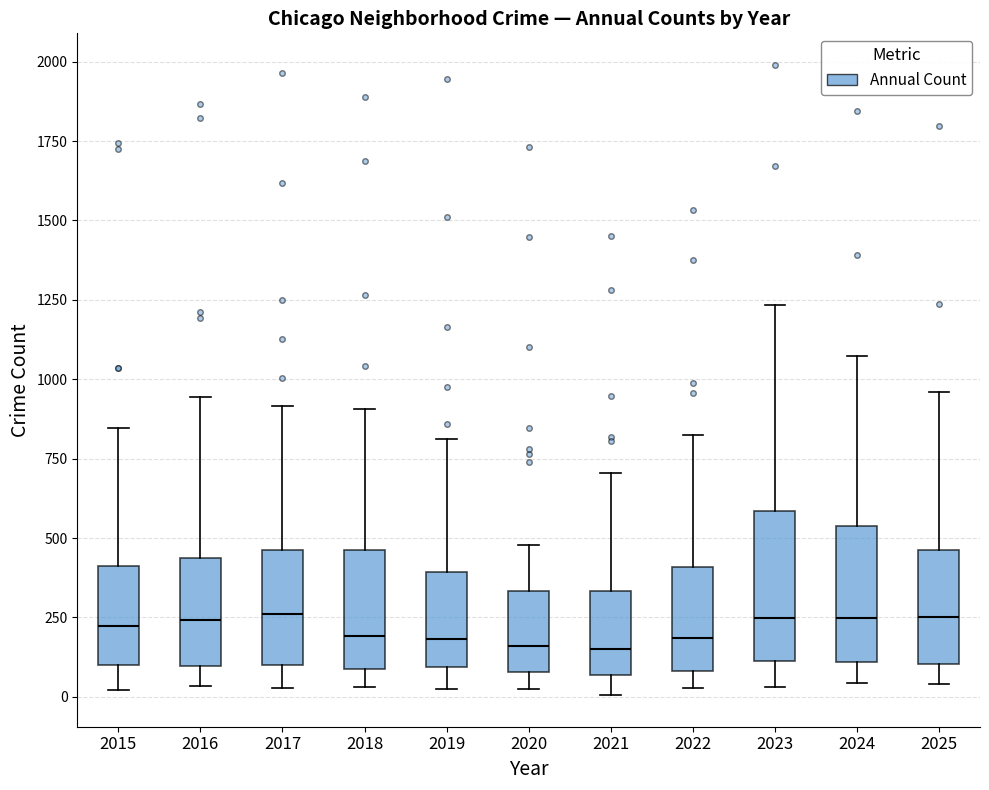

Reading left to right, read every box against the y-axis: the position of its median line, the range the box covers, and the ends of its whiskers. The values are not printed on the chart, so give them approximately, as read against the axis.

2015: median 200, box 100 to 400, whiskers 0 to 850
2016: median 250, box 100 to 450, whiskers 50 to 950
2017: median 250, box 100 to 450, whiskers 50 to 900
2018: median 200, box 100 to 450, whiskers 50 to 900
2019: median 200, box 100 to 400, whiskers 50 to 800
2020: median 150, box 100 to 350, whiskers 50 to 500
2021: median 150, box 50 to 350, whiskers 0 to 700
2022: median 200, box 100 to 400, whiskers 50 to 800
2023: median 250, box 100 to 600, whiskers 50 to 1250
2024: median 250, box 100 to 550, whiskers 50 to 1050
2025: median 250, box 100 to 450, whiskers 50 to 950